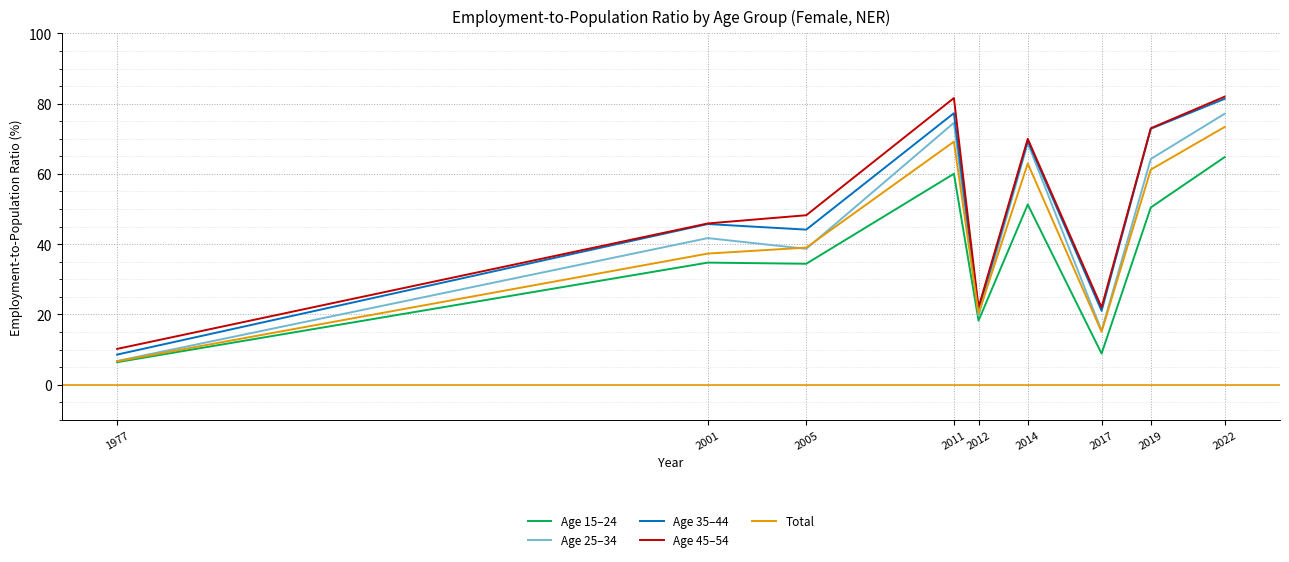

Between 2012 and 2022, which series saw the biggest shift?

Age 35–44